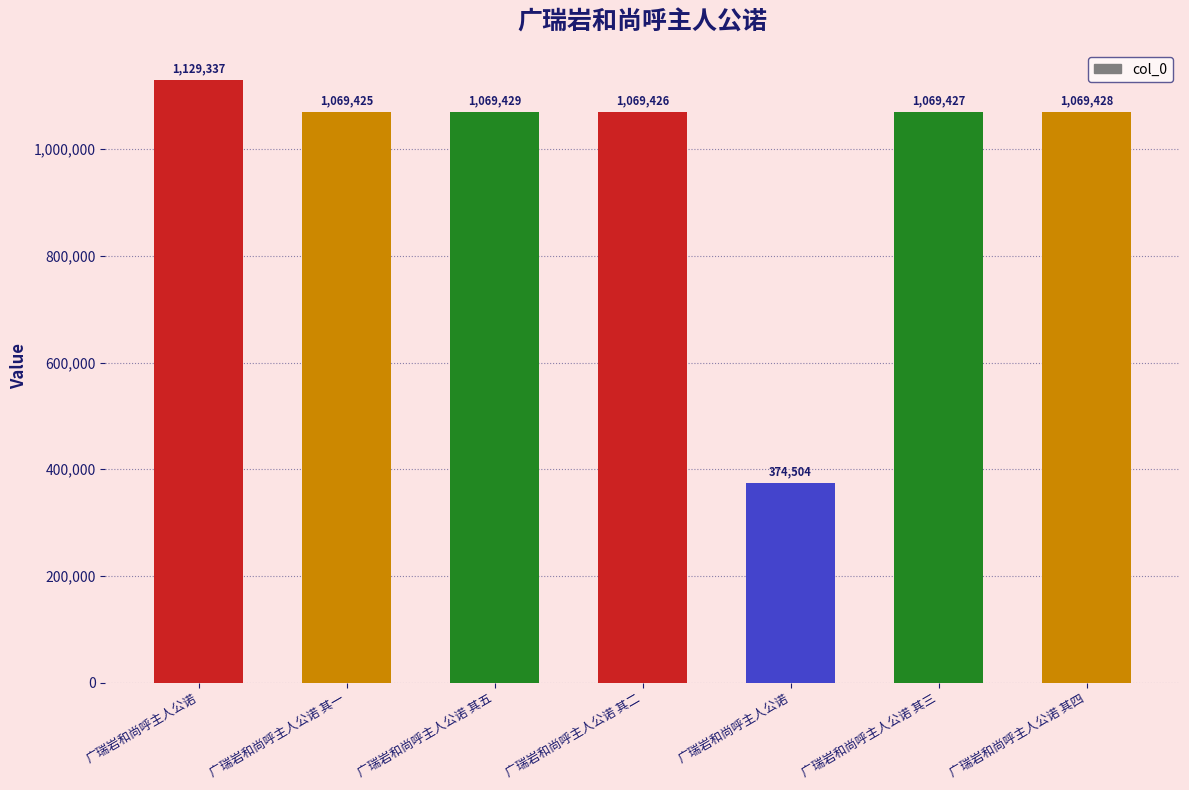

Reading left to right, what are all the values shown in this chart?

1129337	1069425	1069429	1069426	374504	1069427	1069428